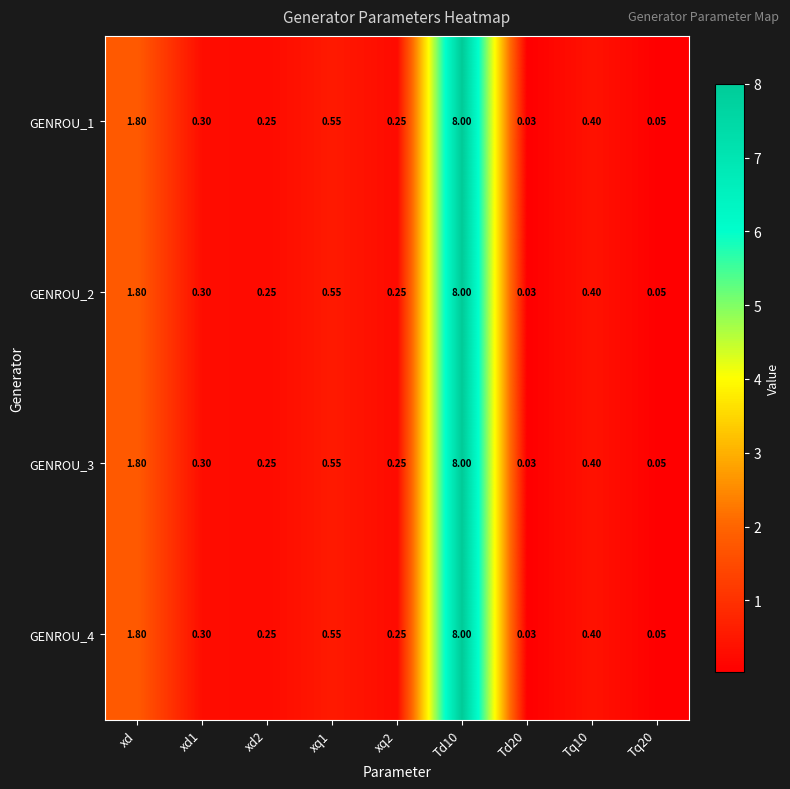

At how many categories does at least one series exceed 0?

9